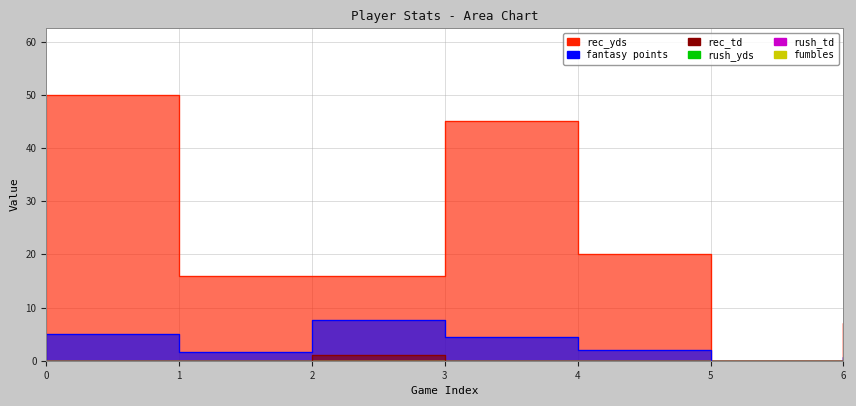

At which category does the chart reach its minimum across all series?

5